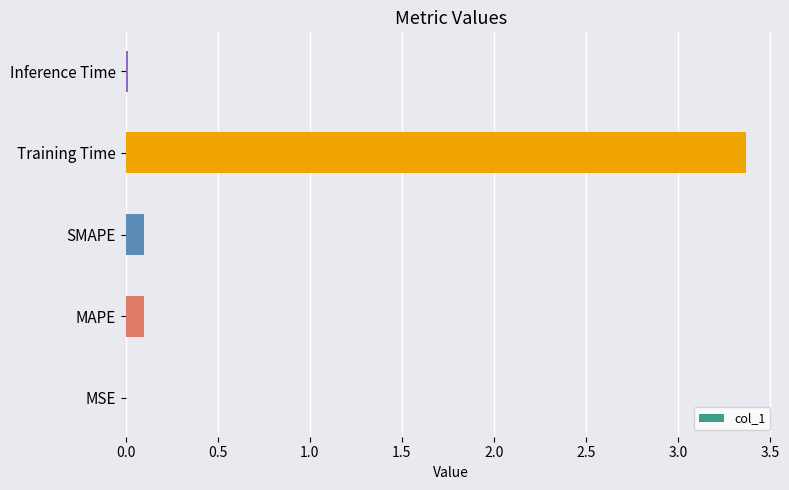

What is the greatest value displayed?

3.4